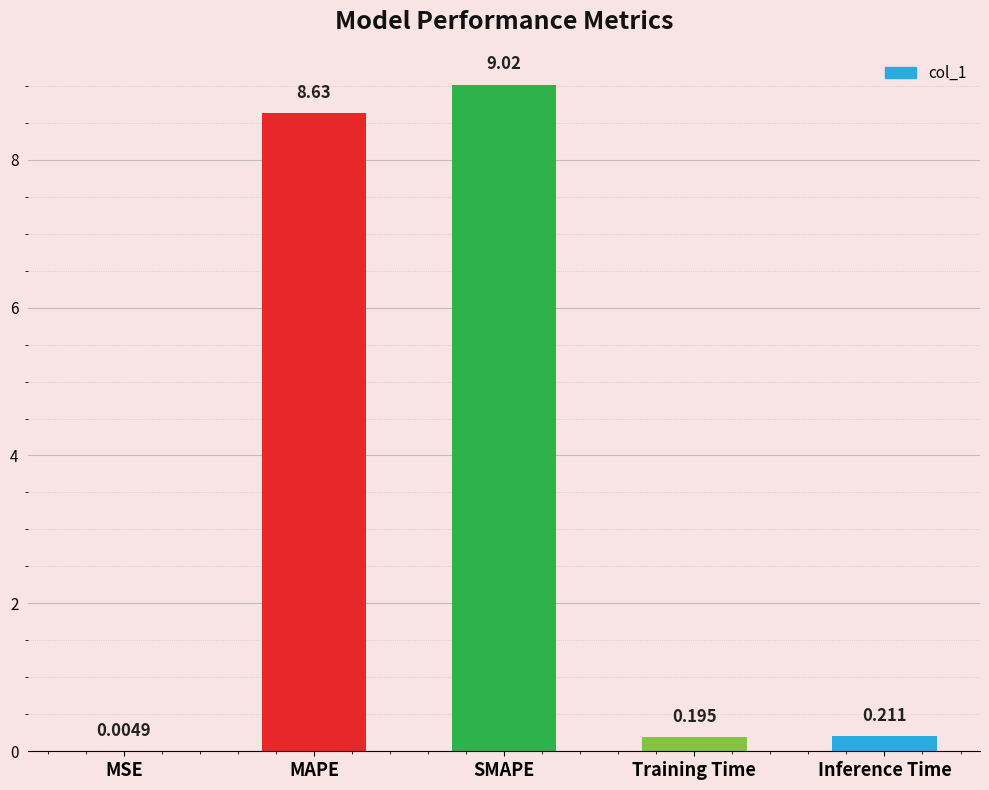

Which category has the highest value across all series?

SMAPE